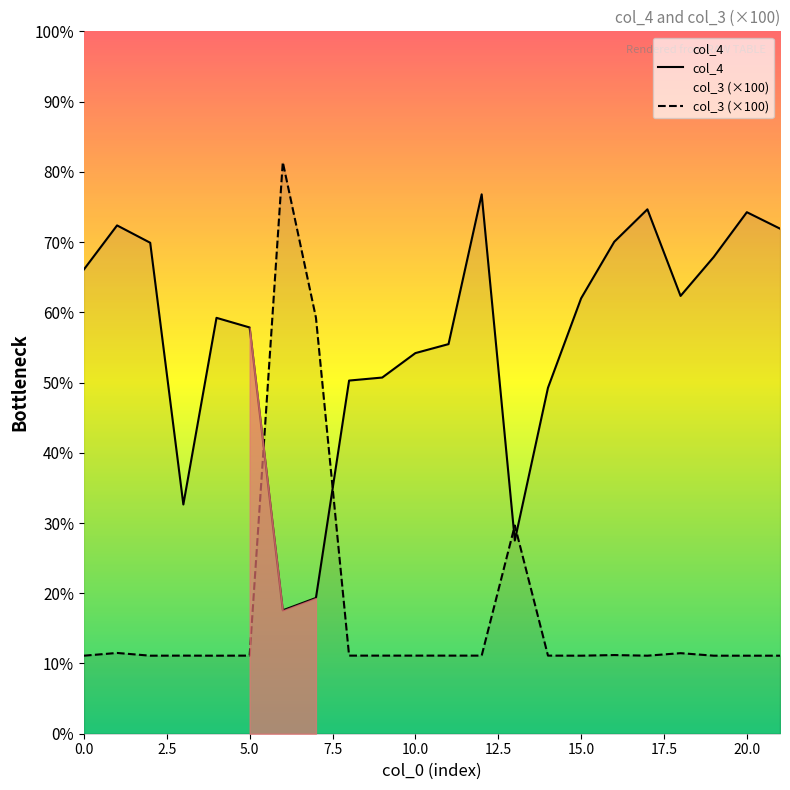

What is the difference between the col_3 values at 13 and 18?

18.2